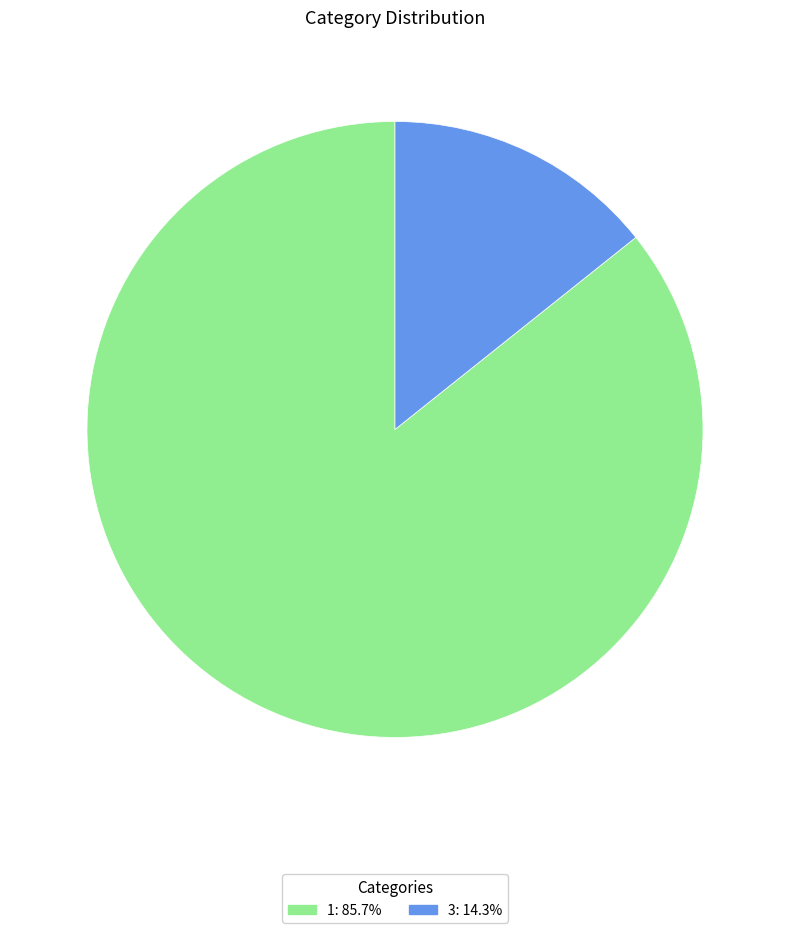

The 1 slice represents 96% of the pie. True or false?

False